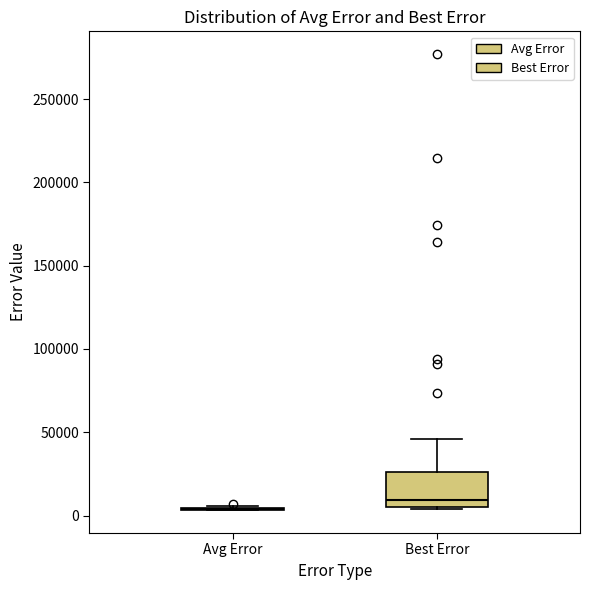

Reading left to right, transcribe this box plot: for each box, give where its median line is, the range the box spans, and where its two whiskers end, as read against the y-axis. The values are not printed on the chart, so give them approximately, as read against the axis.

Avg Error: box collapsed to a line at 5000, whiskers 5000 to 5000
Best Error: median 10000, box 5000 to 25000, whiskers 5000 to 45000